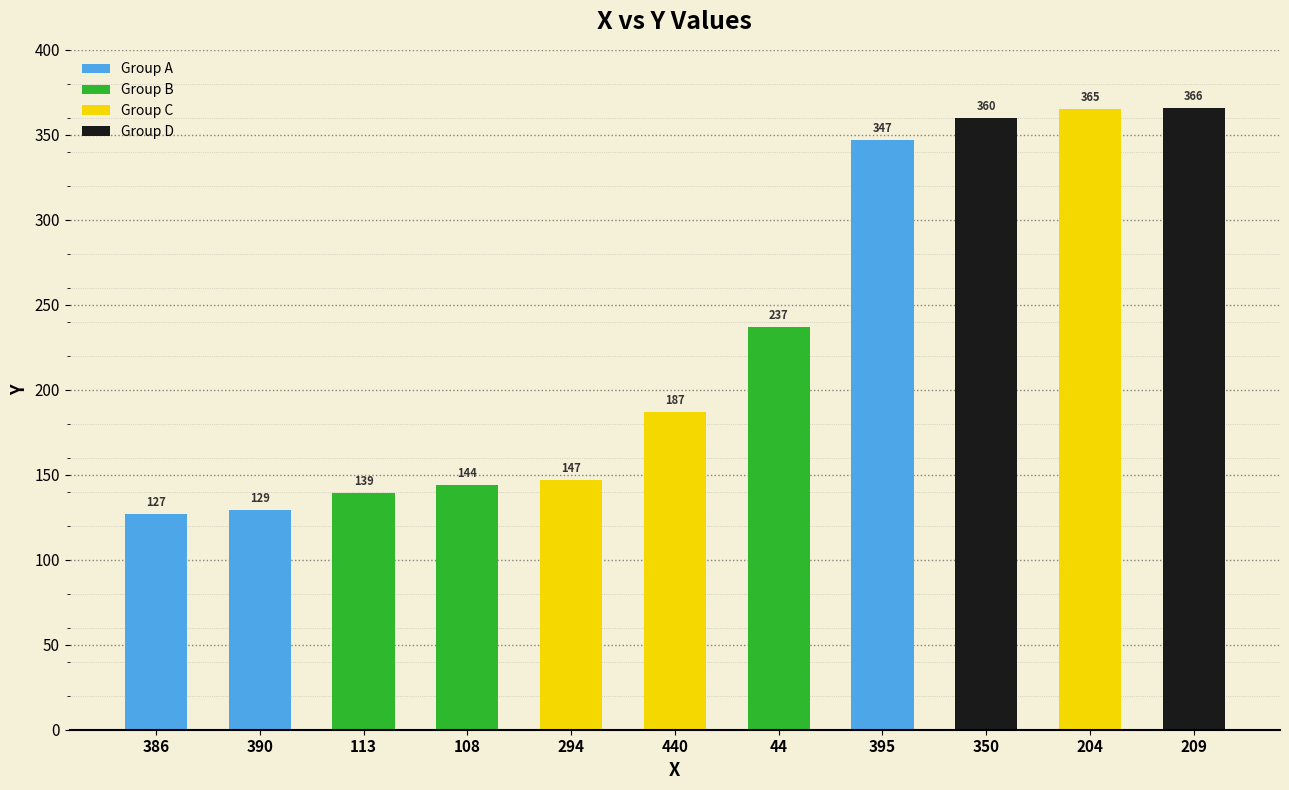

What is the maximum value shown in the chart?

366